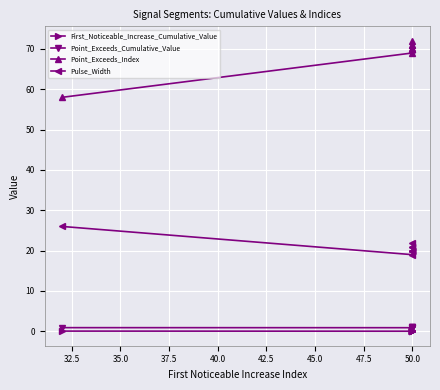

How many lines are shown in the chart?

4